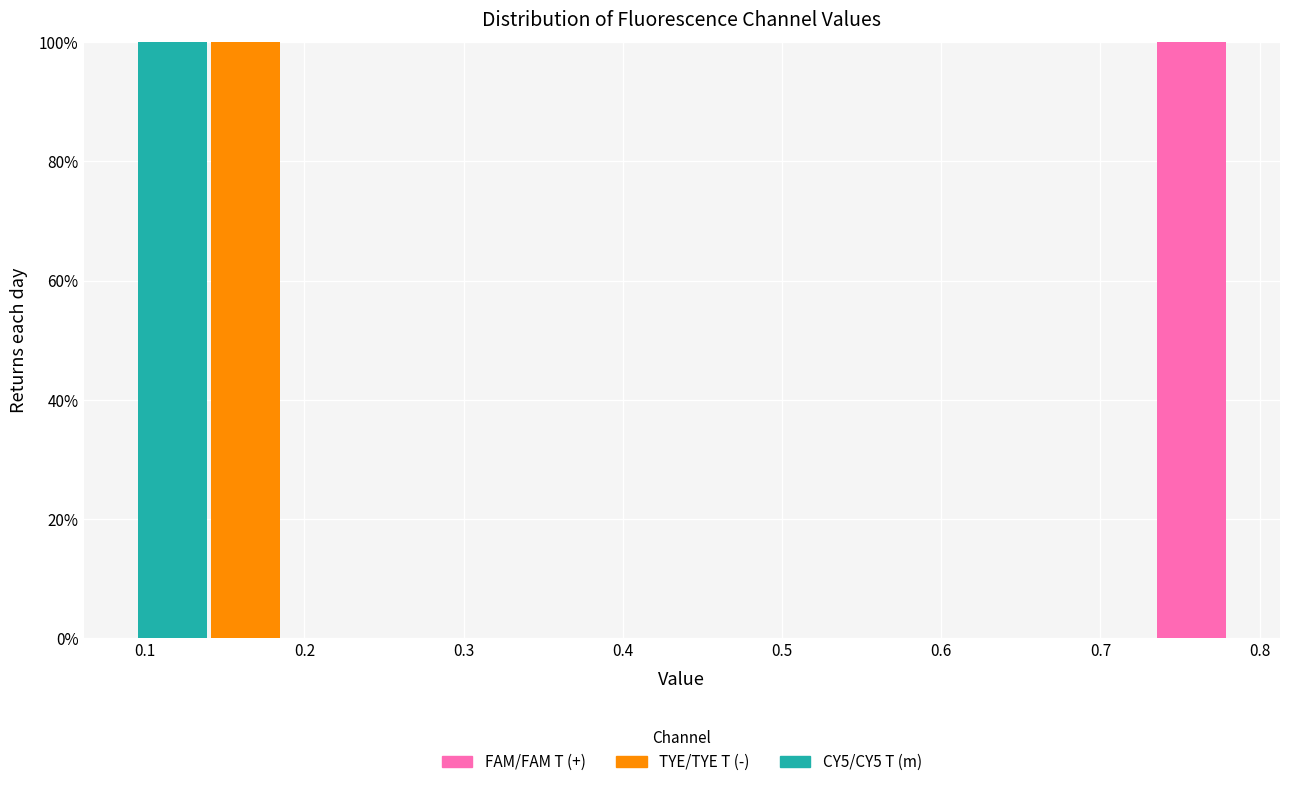

What is the total height of the stacked bar covering 0.14 to 0.19 on the x-axis? Neither the bar edges nor the heights are printed on the chart, so give them approximately, as read against the axes.

100